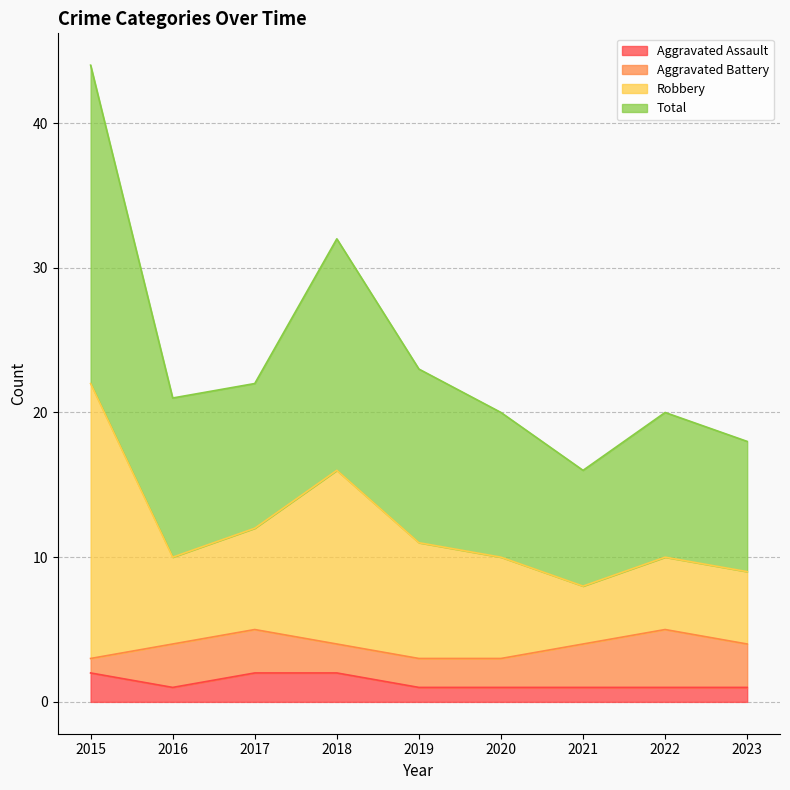

Is it true that Aggravated Assault equals 2 at 2017?

True